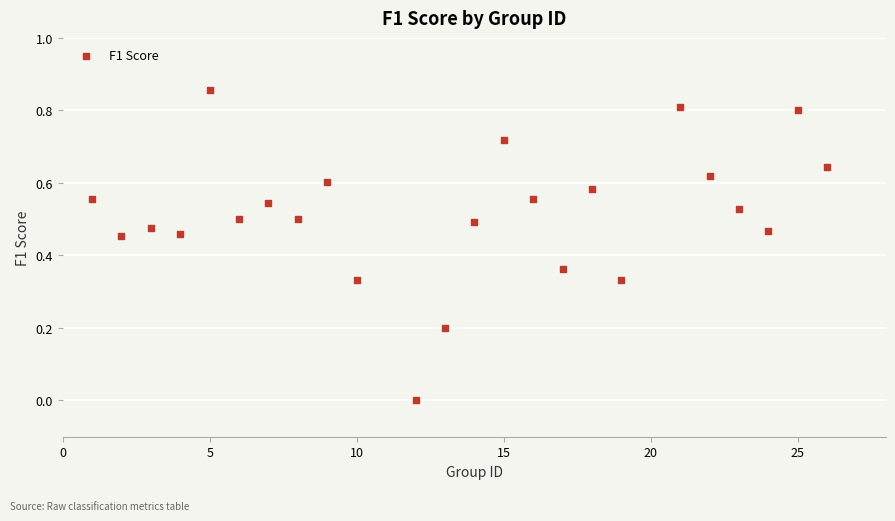

What is the range of X values (max minus min)?

25.0